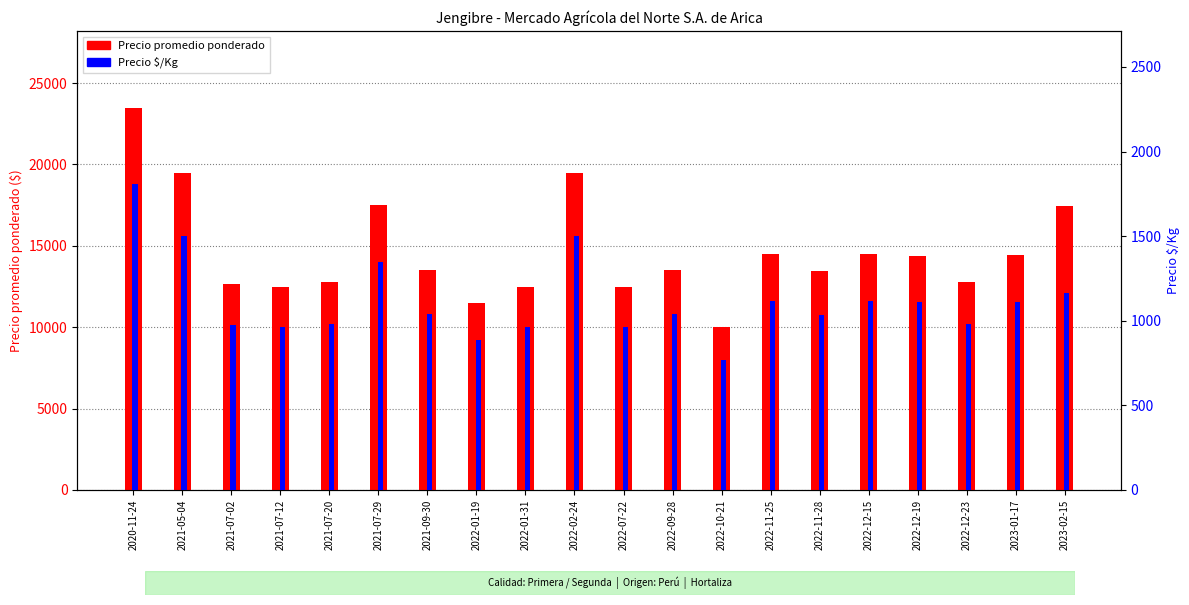

What is the label of the 7th bar from the right?

2022-11-25